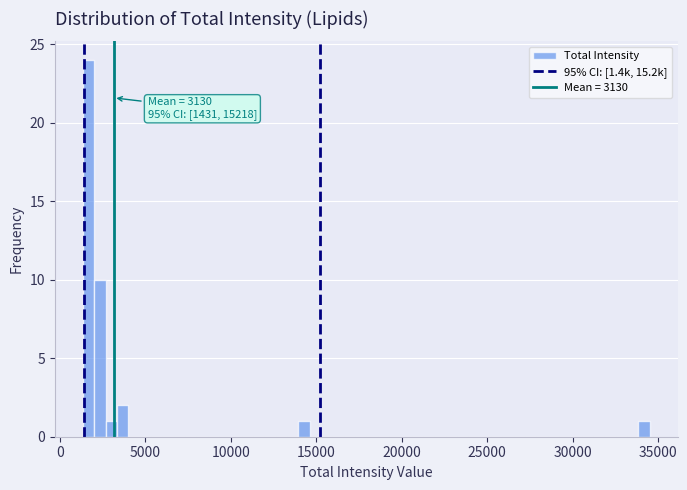

Around what value on the x-axis is the tallest bar? Give the approximate position of its centre, as read against the axis.

1500